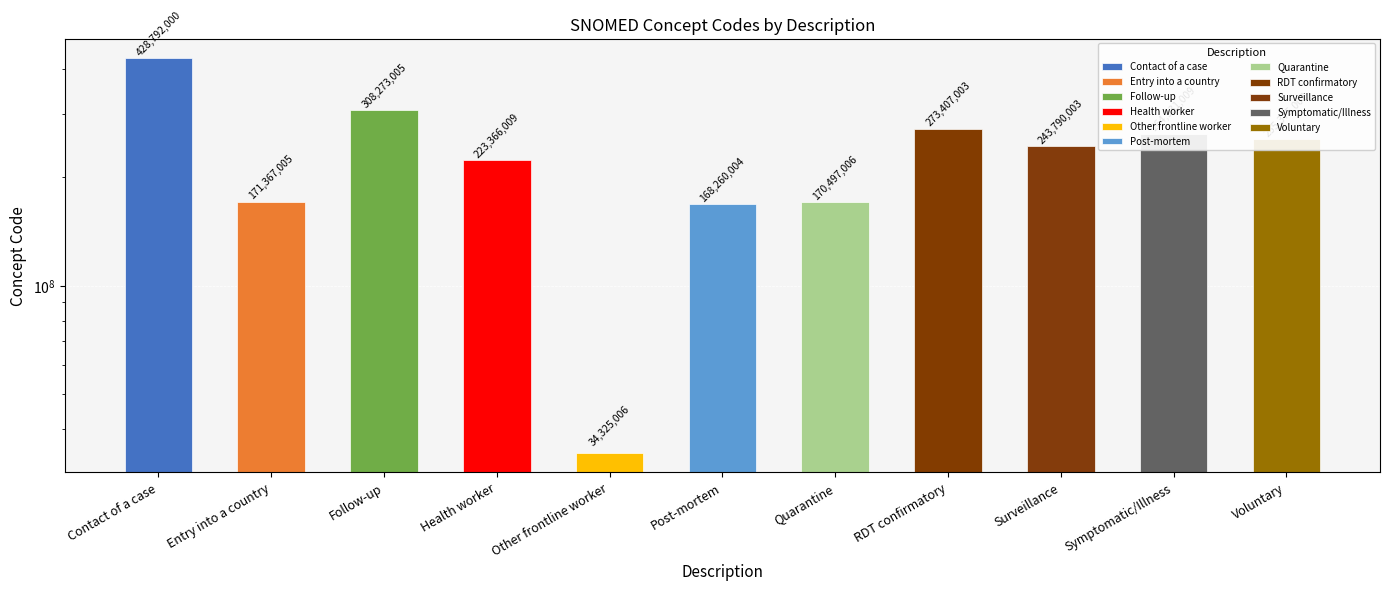

The value at Quarantine is 262410753. True or false?

False